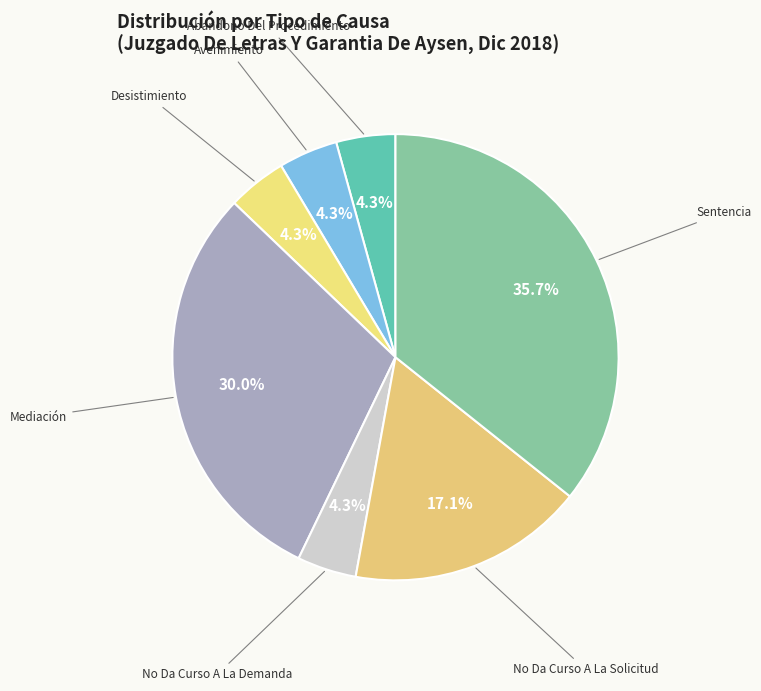

How many segments does this pie chart have?

7